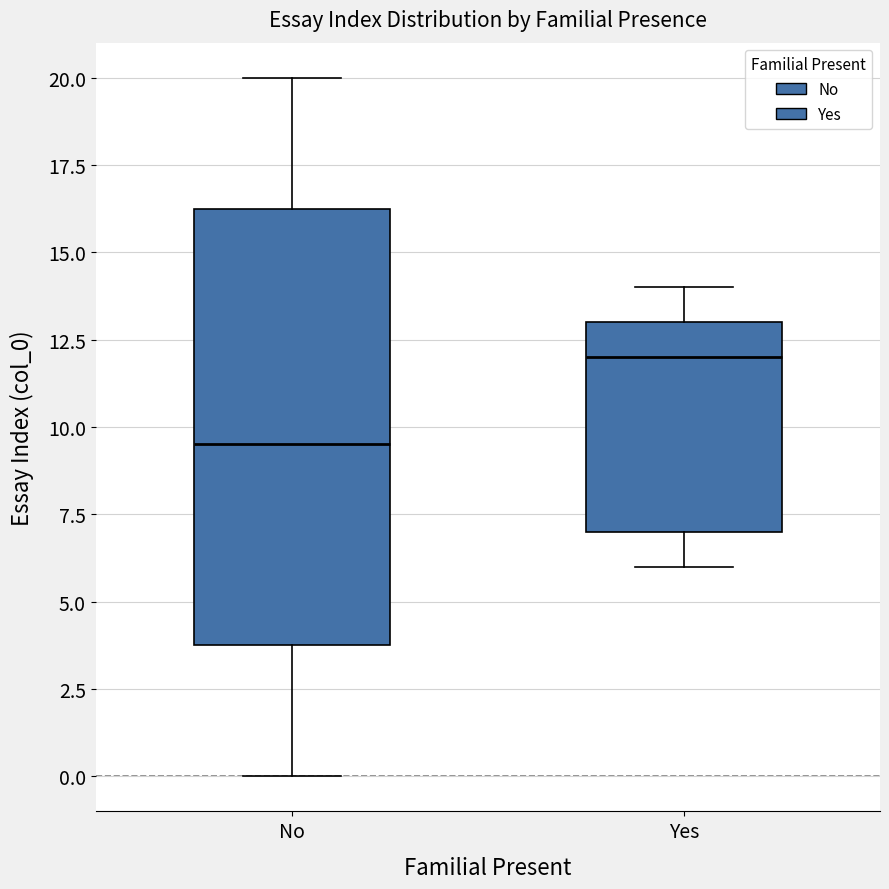

Reading left to right, transcribe this box plot: for each box, give where its median line is, the range the box spans, and where its two whiskers end, as read against the y-axis. The values are not printed on the chart, so give them approximately, as read against the axis.

No: median 9.5, box 4.0 to 16.5, whiskers 0.0 to 20.0
Yes: median 12.0, box 7.0 to 13.0, whiskers 6.0 to 14.0